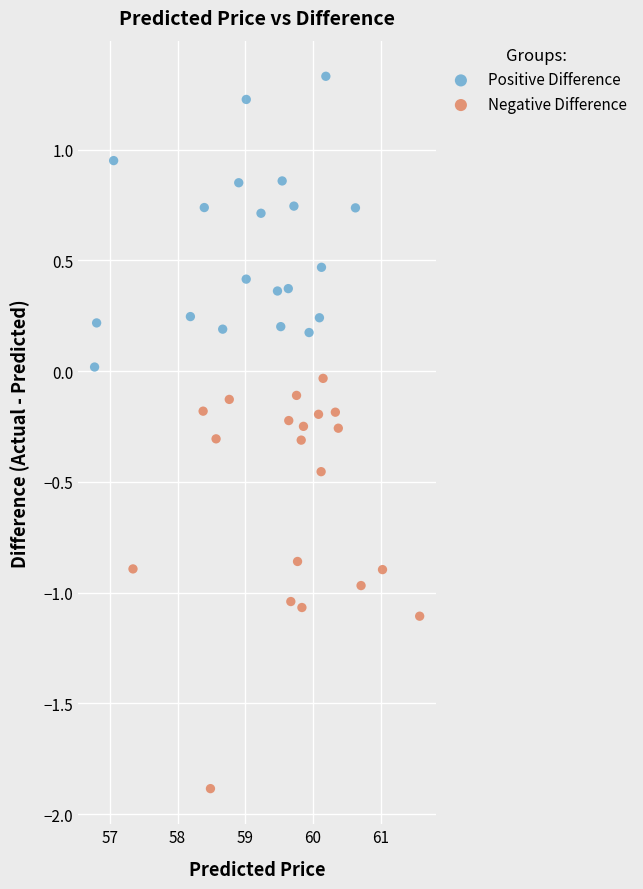

Which series contains the highest Y value?

Positive Difference